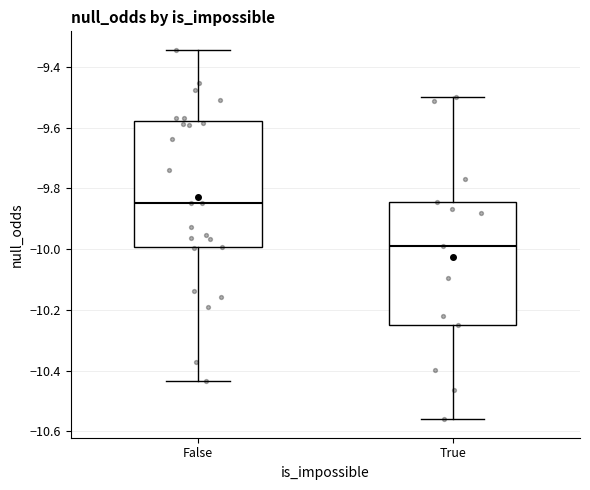

Reading left to right, read every box against the y-axis: the position of its median line, the range the box covers, and the ends of its whiskers. The values are not printed on the chart, so give them approximately, as read against the axis.

False: median -9.84, box -10.00 to -9.58, whiskers -10.44 to -9.34
True: median -9.98, box -10.26 to -9.84, whiskers -10.56 to -9.50